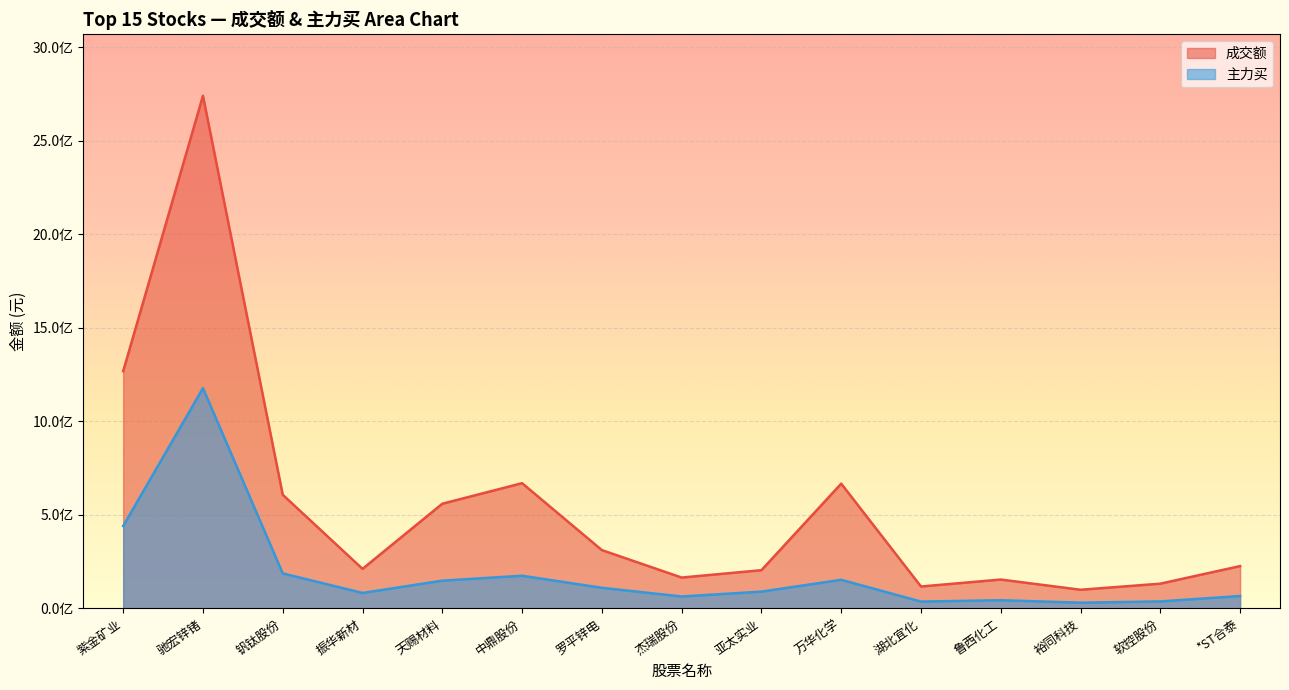

The value of 成交额 at 亚太实业 is 343358173. True or false?

False